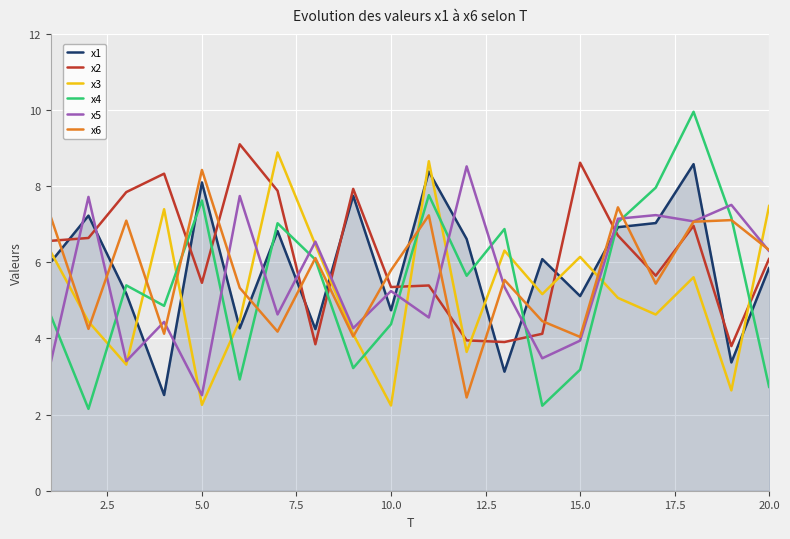

True or false: x1 has more than 2 points higher than both neighbors.

True